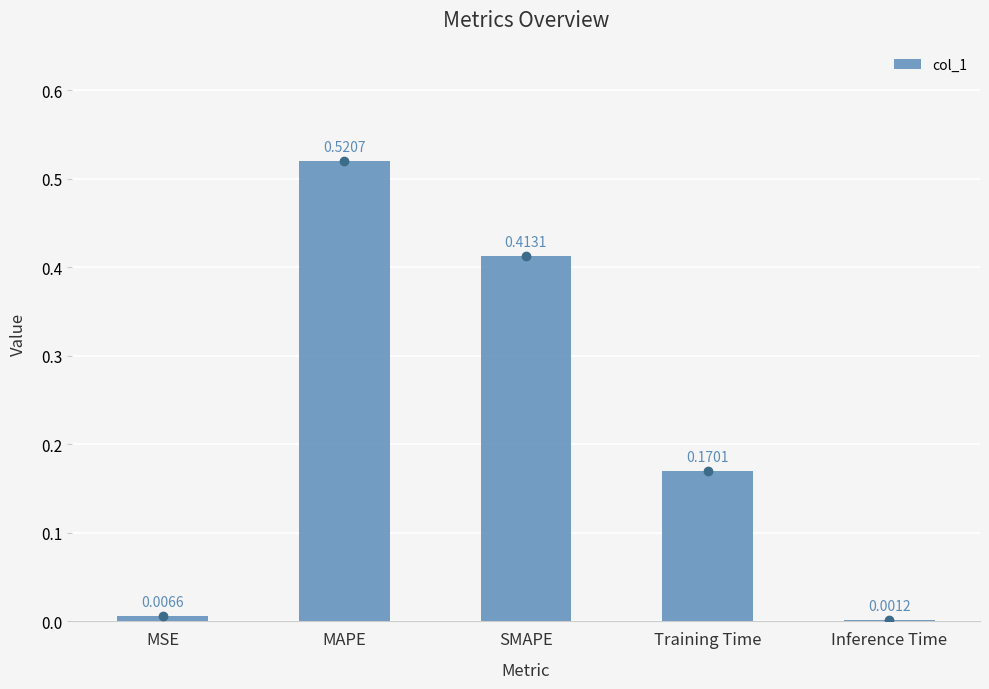

Count the number of categories in the chart.

5